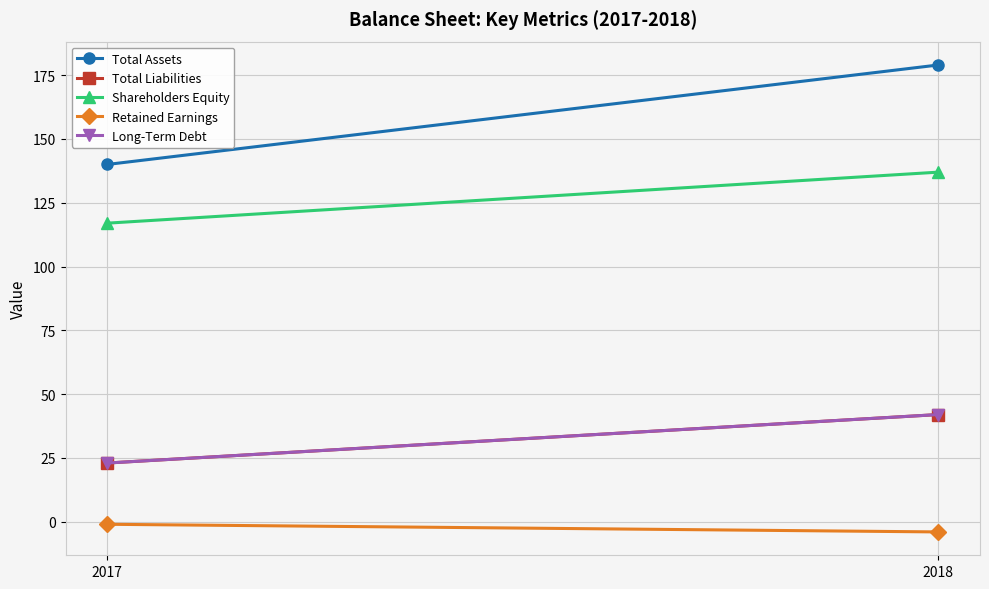

What is the approximate value of Total Assets at 2017?

140